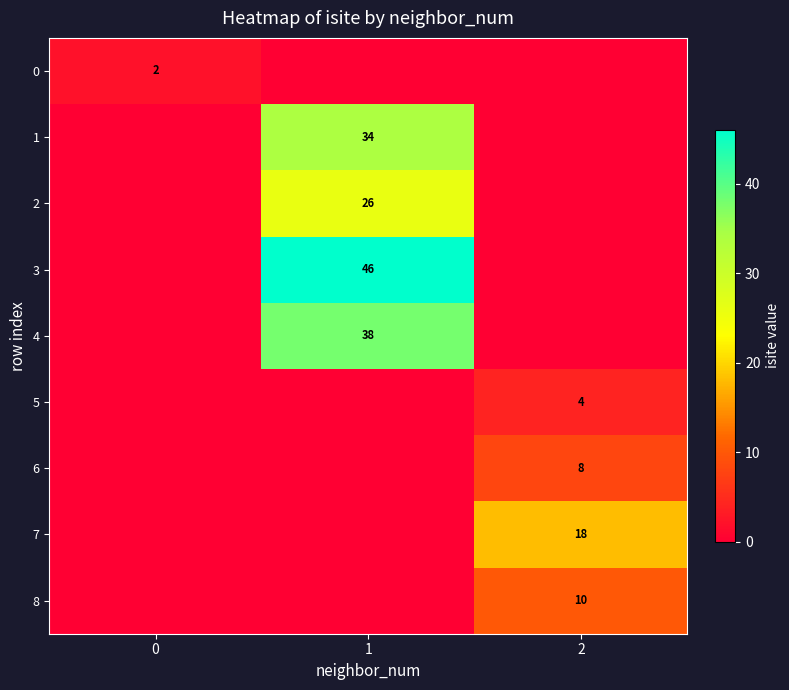

At which label does row_0 reach its minimum?

1